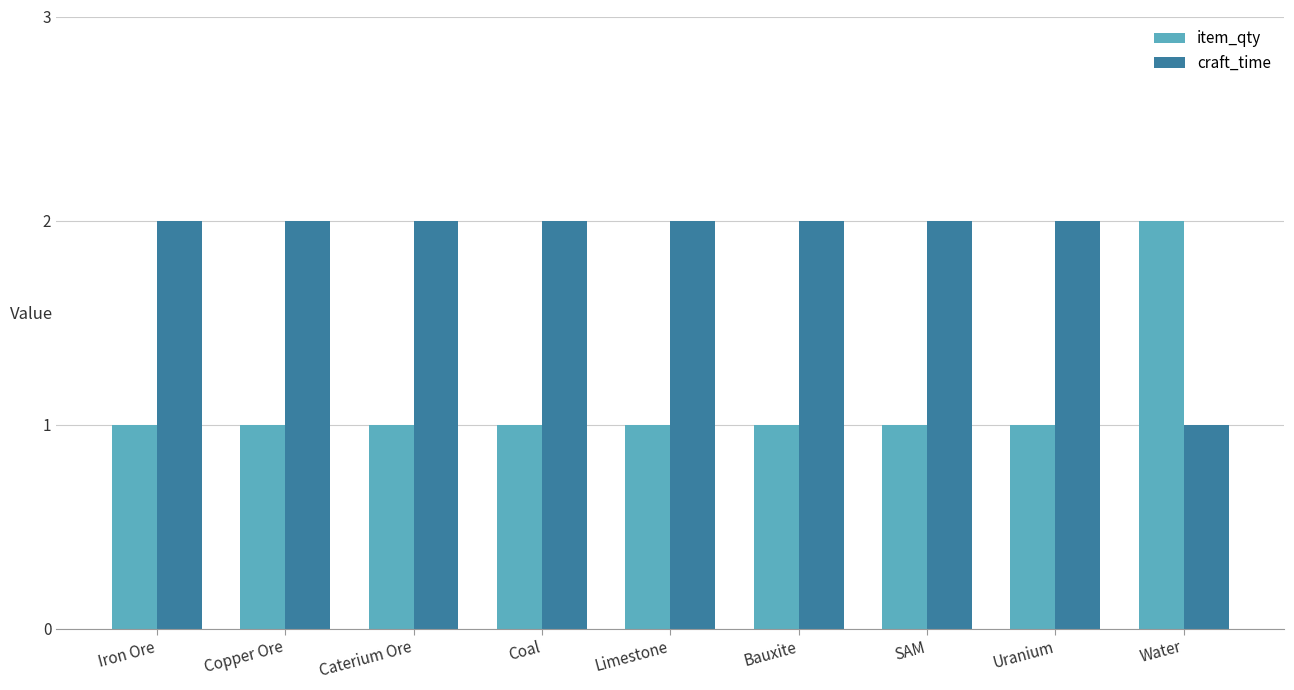

Reading left to right, transcribe all the data shown in this chart.

item_qty: 1	1	1	1	1	1	1	1	2
craft_time: 2	2	2	2	2	2	2	2	1